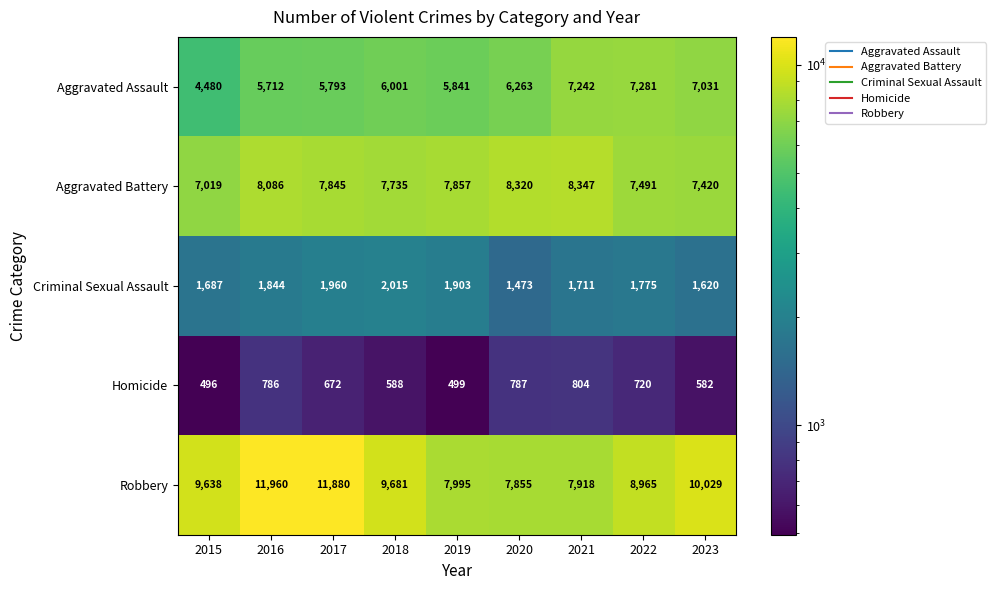

At which category is the sum across all series the highest?

2016